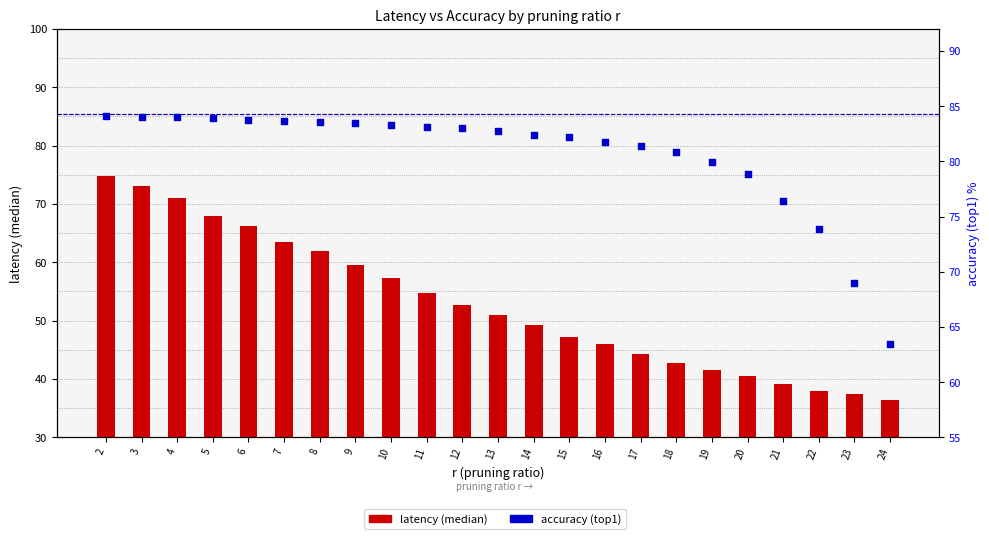

At which category is the sum across all series the highest?

2